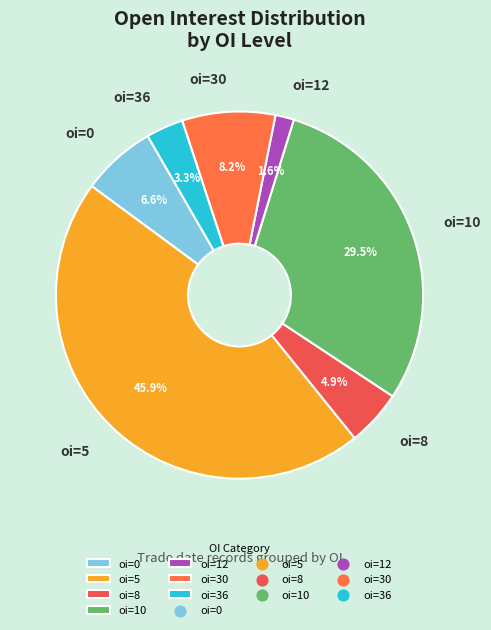

To the nearest percent, what is the difference between the largest and smallest slice percentages?

44%